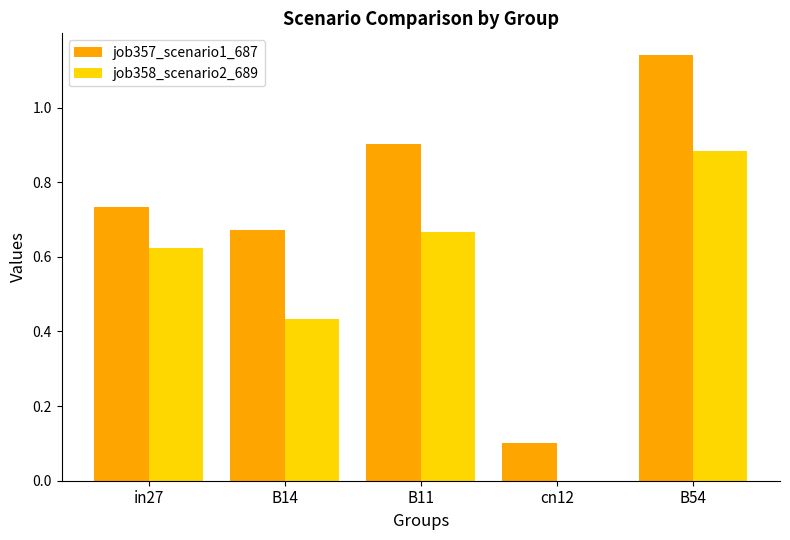

What is the sum of all job358_scenario2_689 values?

2.6